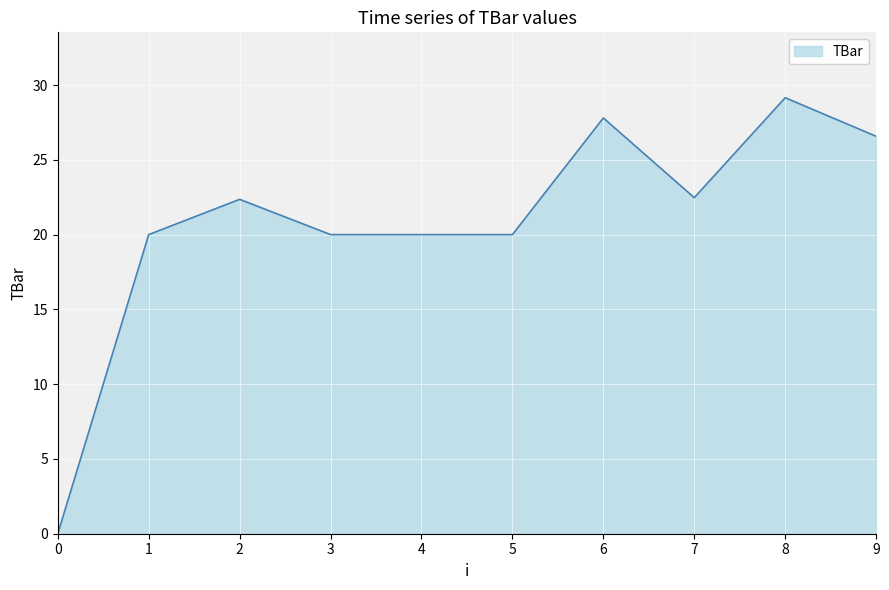

The value at 1 is 20.0. True or false?

True